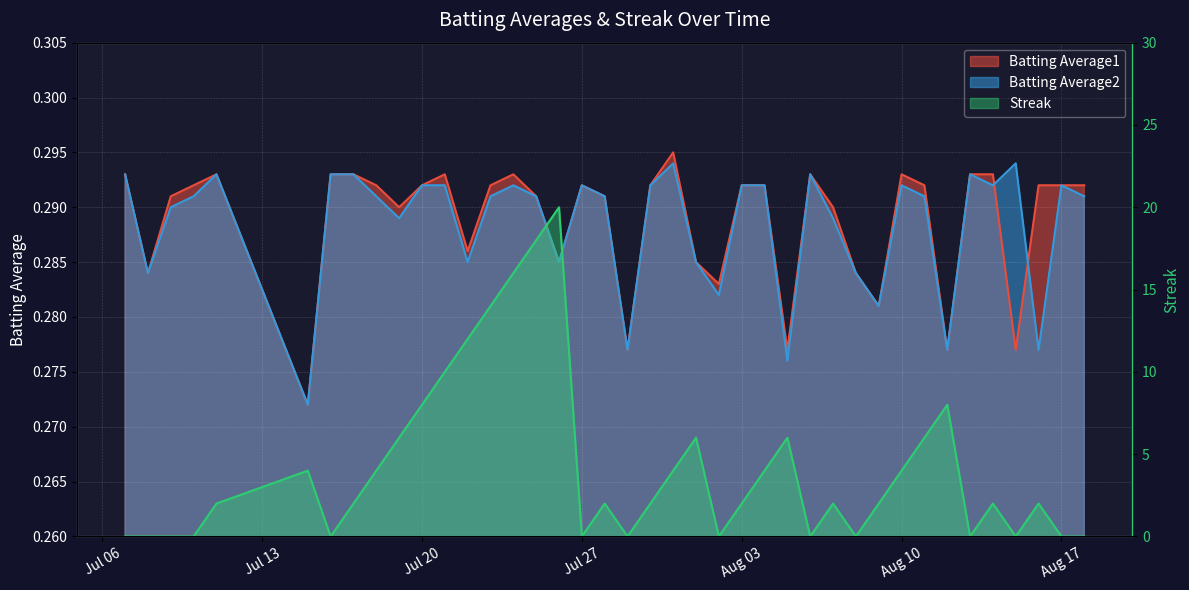

At which category does the chart reach its minimum across all series?

2010-07-07